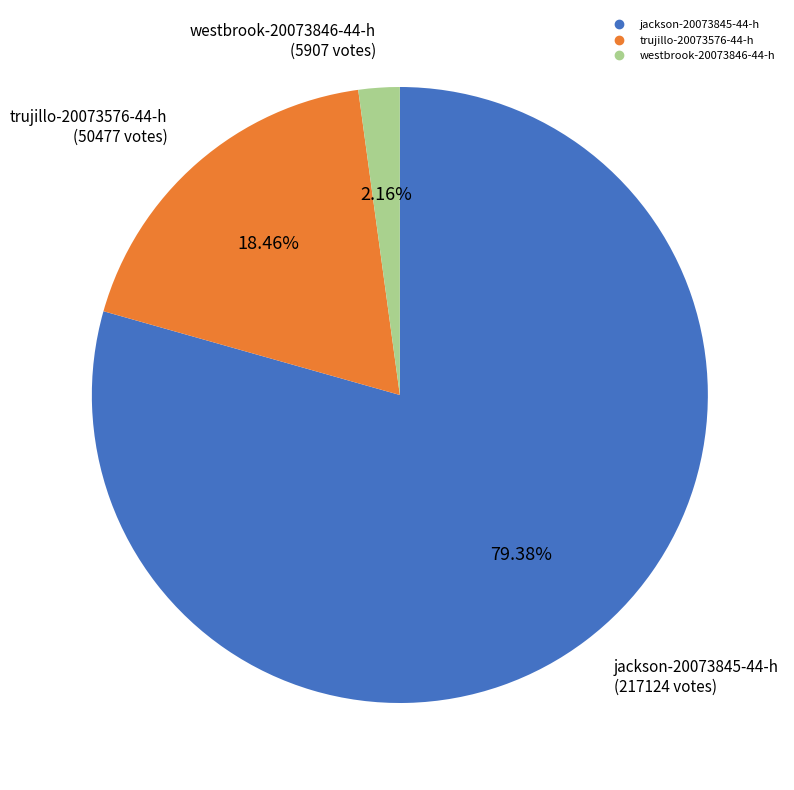

The jackson-20073845-44-h slice represents 79% of the pie. True or false?

True